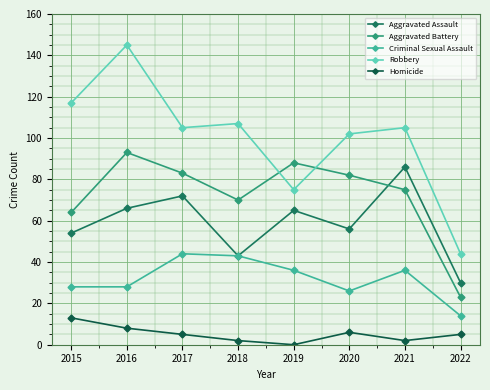

True or false: Robbery and Homicide intersect in this chart.

False